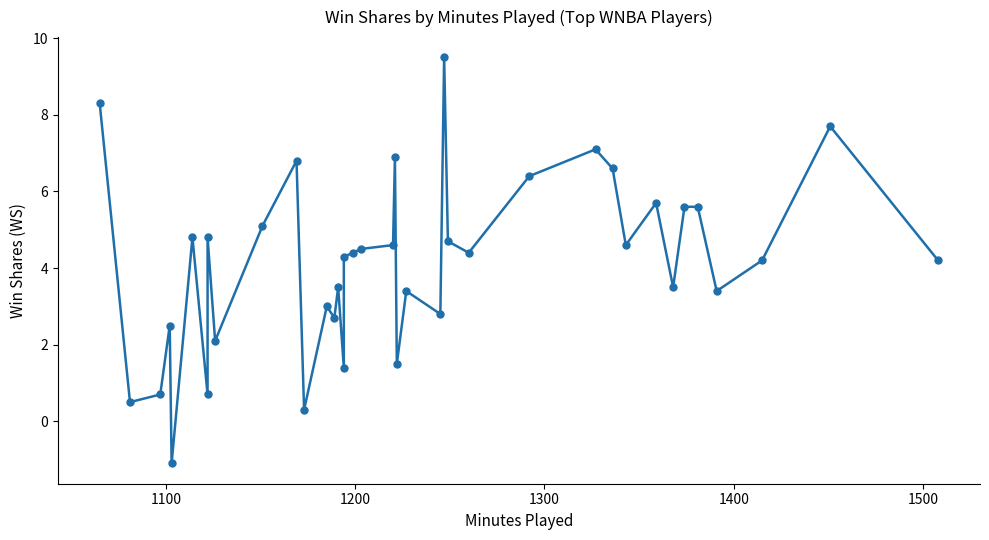

What is the greatest value displayed?

9.5